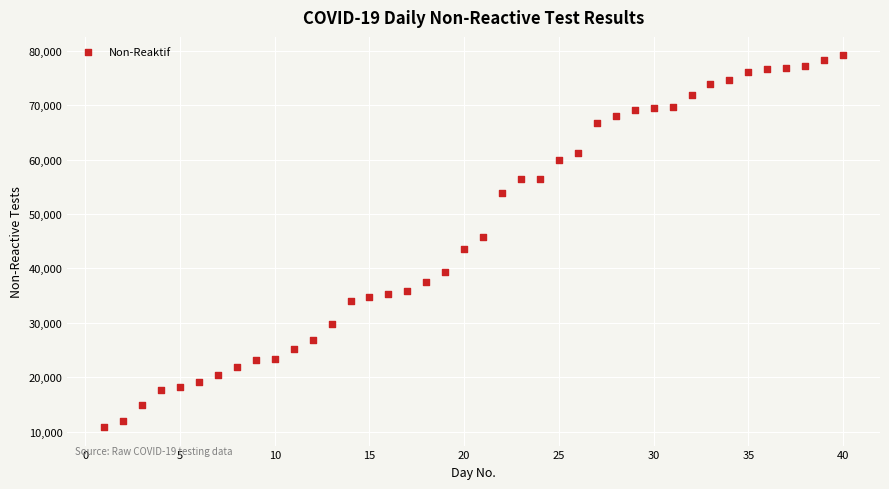

What is the range of Y values (max minus min)?

68313